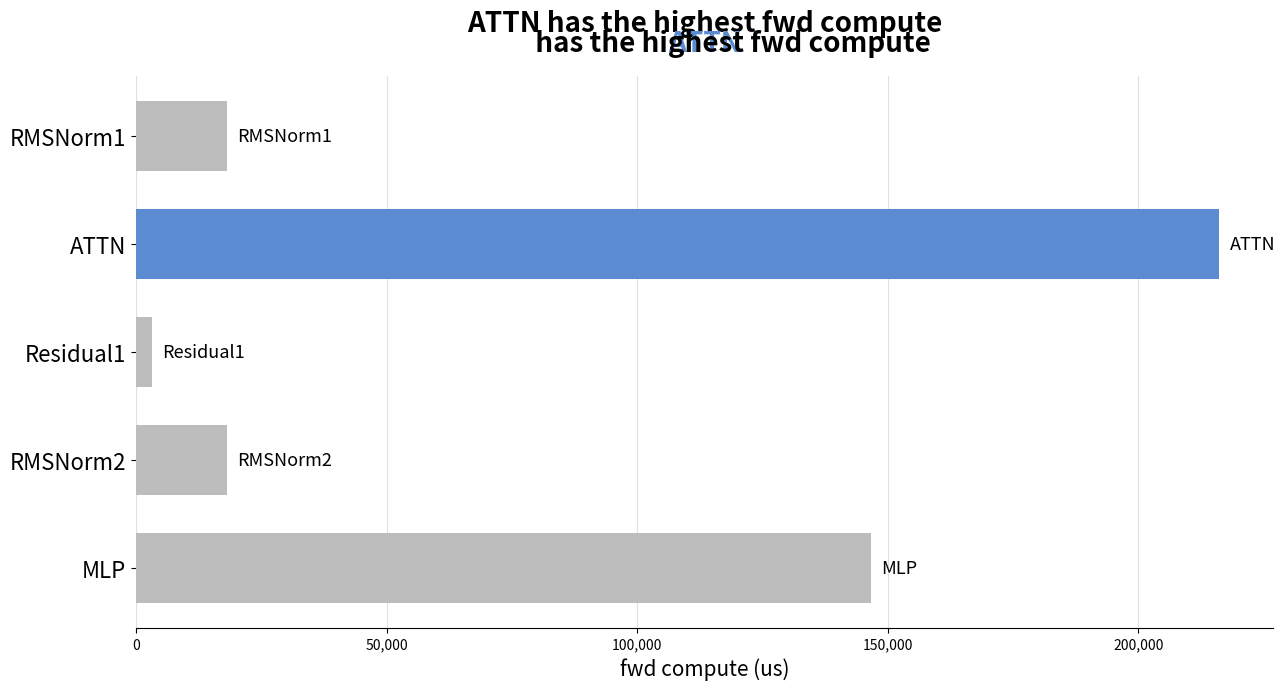

True or false: the data shows 146593.7 at MLP.

True